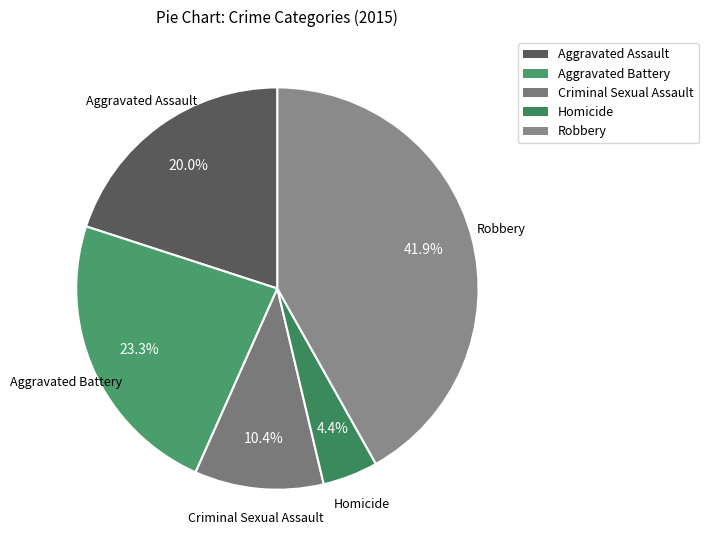

What percentage do Criminal Sexual Assault and Homicide together represent?

14.8%